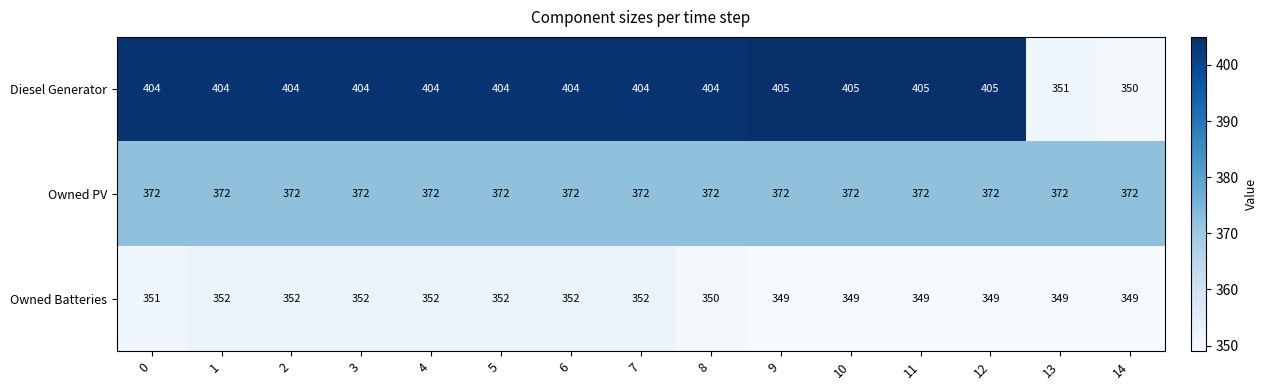

Read the Diesel Generator value at 0, to the nearest 10.

400